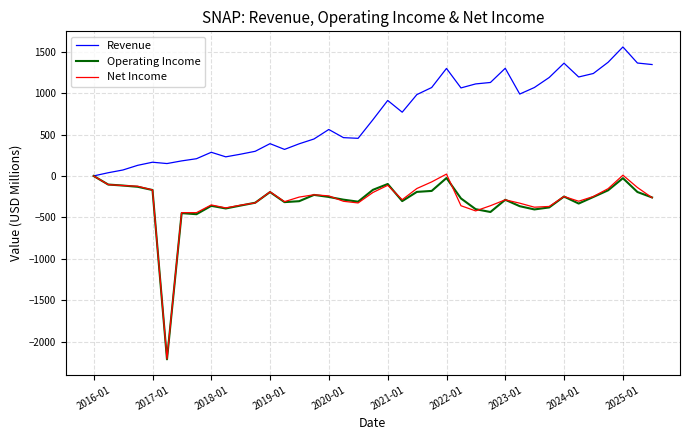

What is the maximum value shown in the chart?

1557.3